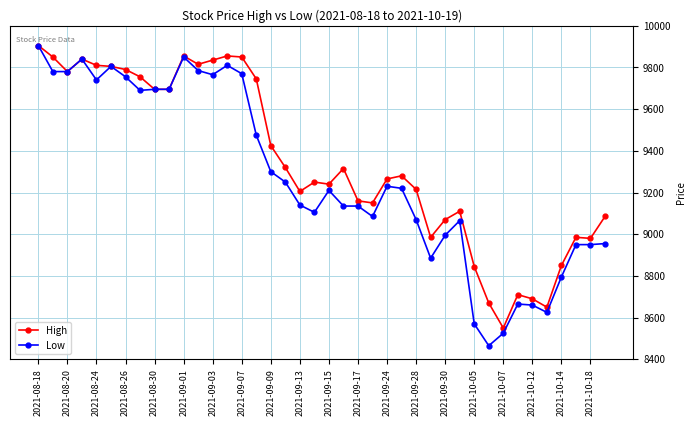

Which series has the largest total across all categories?

High